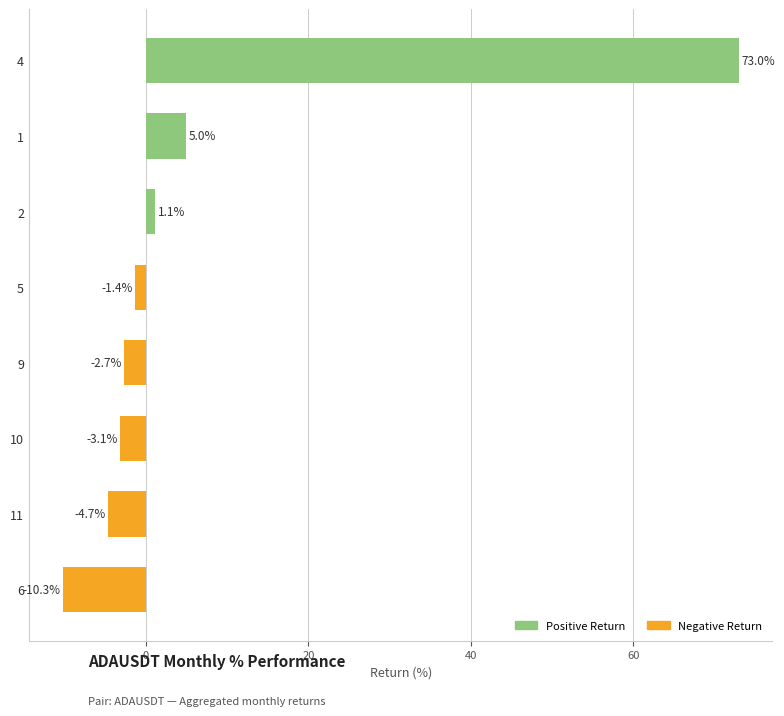

What is the label of the 7th bar from the bottom?

1